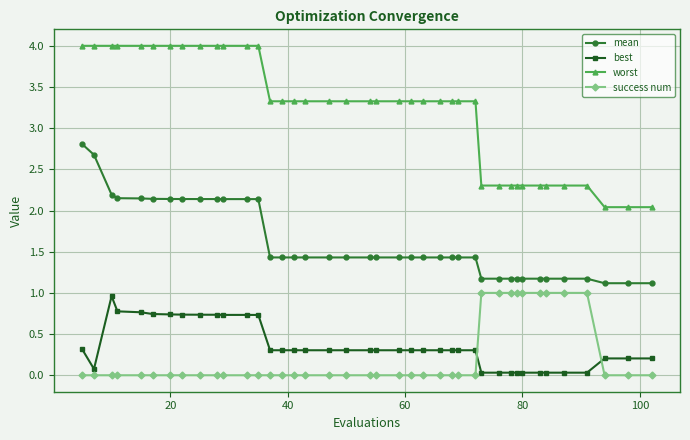

What is the sum of all best values?

14.2